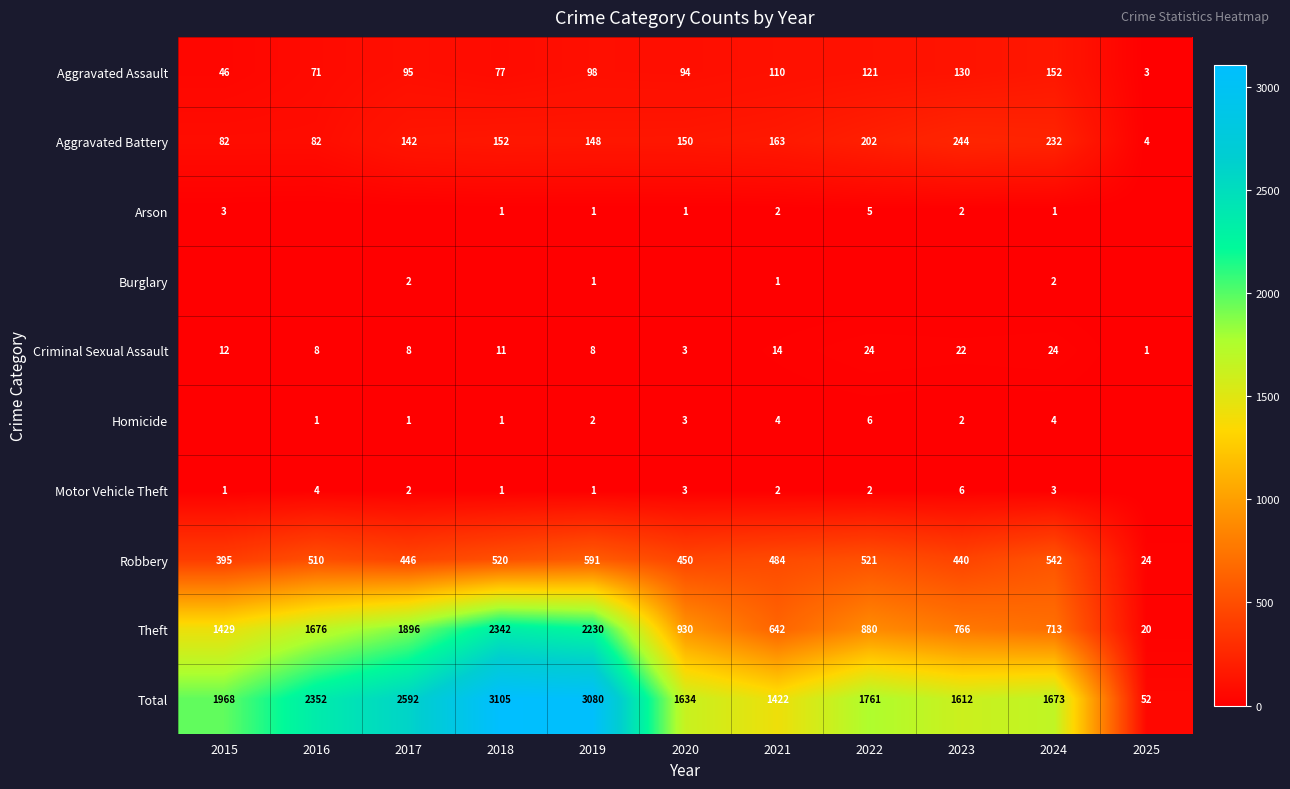

What is the total value across all series at 2016?

4704